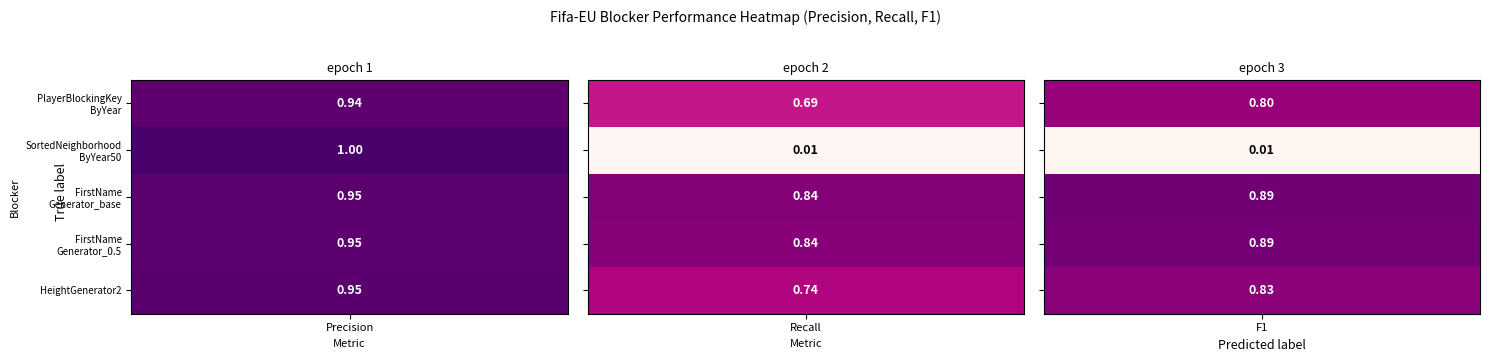

At which label is FirstNameGenerator_base closest to 0?

Recall